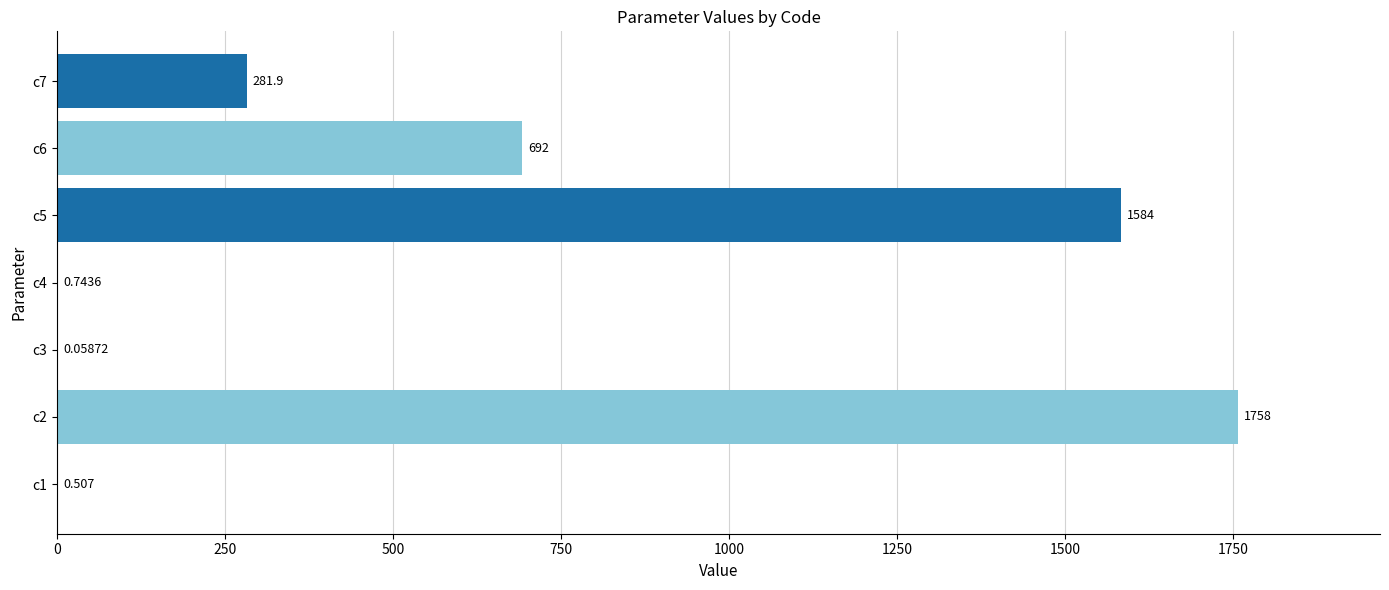

Count the number of data series in this chart.

1